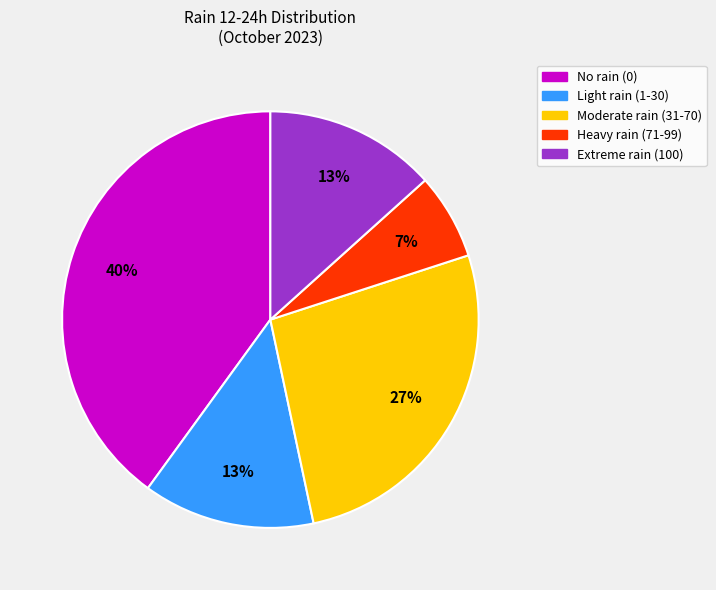

Is there a majority slice in this chart?

No